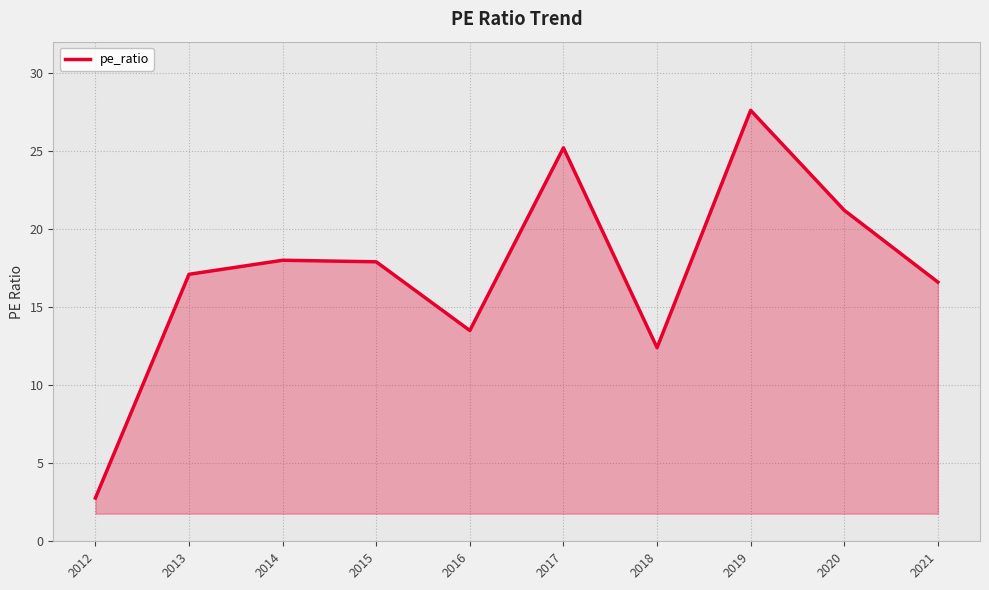

Which label corresponds to the largest value in the chart?

2019